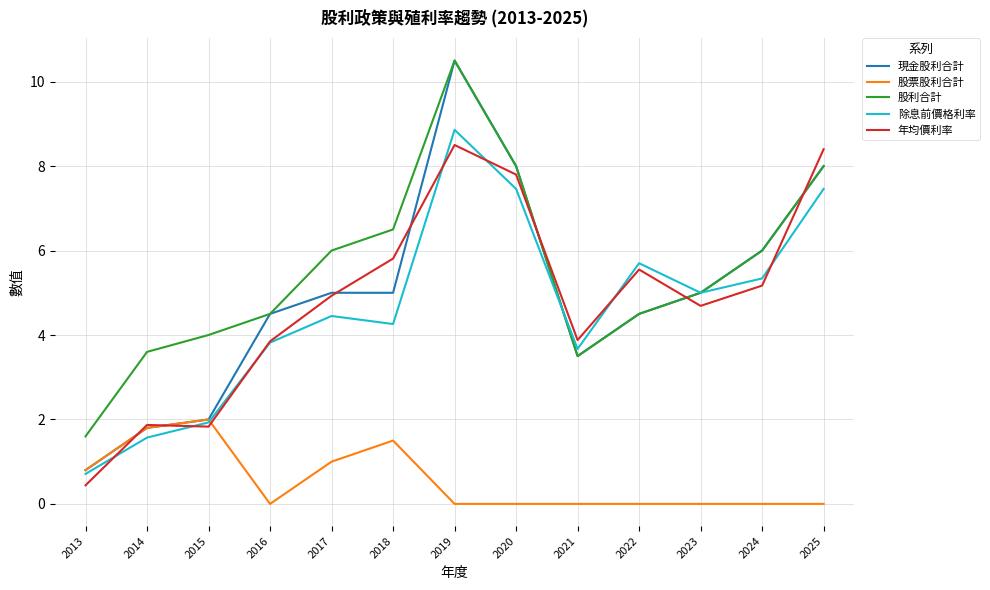

What is the average value of the 股利合計 series?

5.5